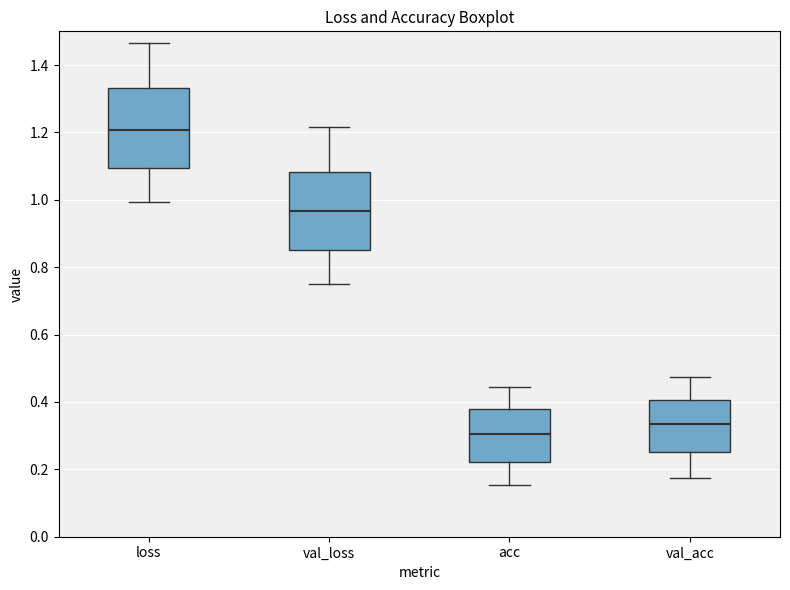

Reading left to right, read every box against the y-axis: the position of its median line, the range the box covers, and the ends of its whiskers. The values are not printed on the chart, so give them approximately, as read against the axis.

loss: median 1.20, box 1.10 to 1.34, whiskers 1.00 to 1.46
val_loss: median 0.96, box 0.86 to 1.08, whiskers 0.76 to 1.22
acc: median 0.30, box 0.22 to 0.38, whiskers 0.16 to 0.44
val_acc: median 0.34, box 0.26 to 0.40, whiskers 0.18 to 0.48